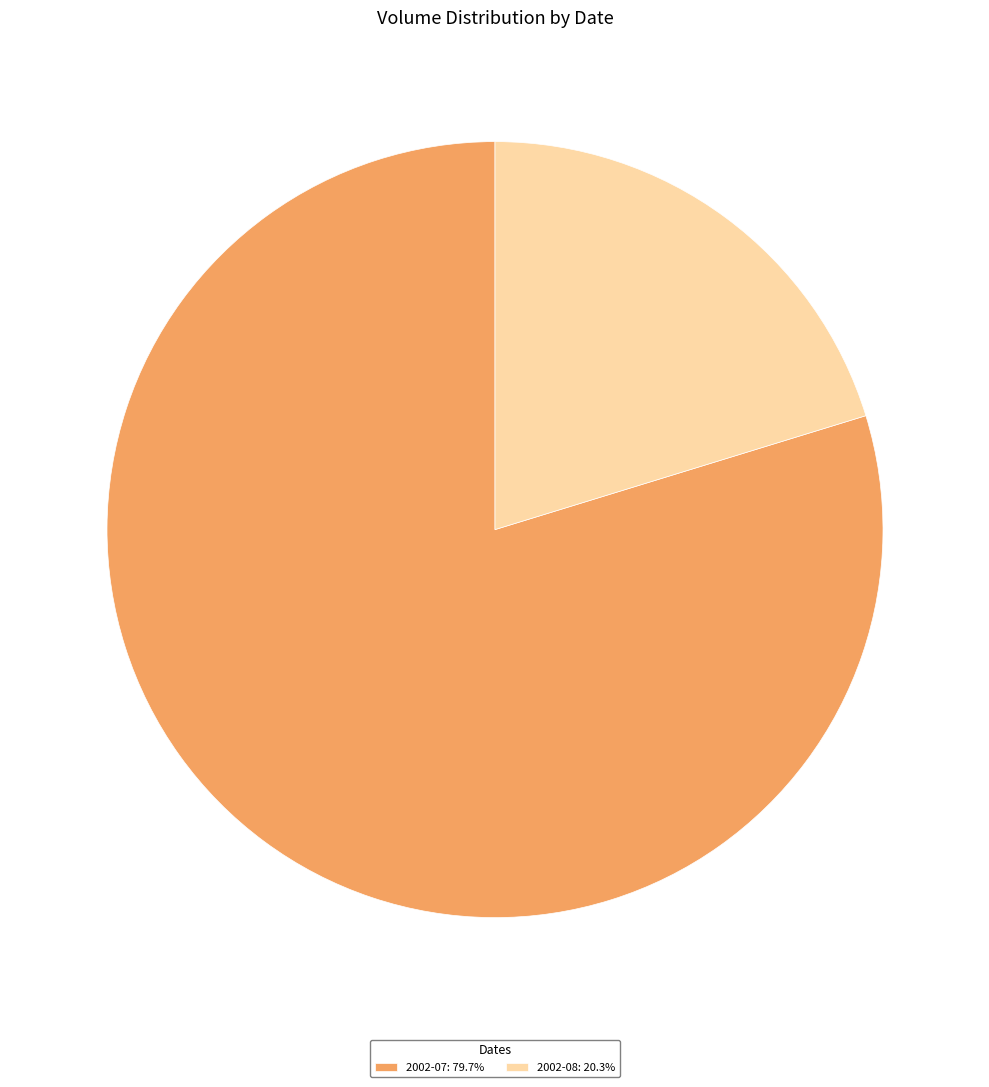

Combined, do 2002-07: 79.7% and 2002-08: 20.3% account for over 50%?

Yes